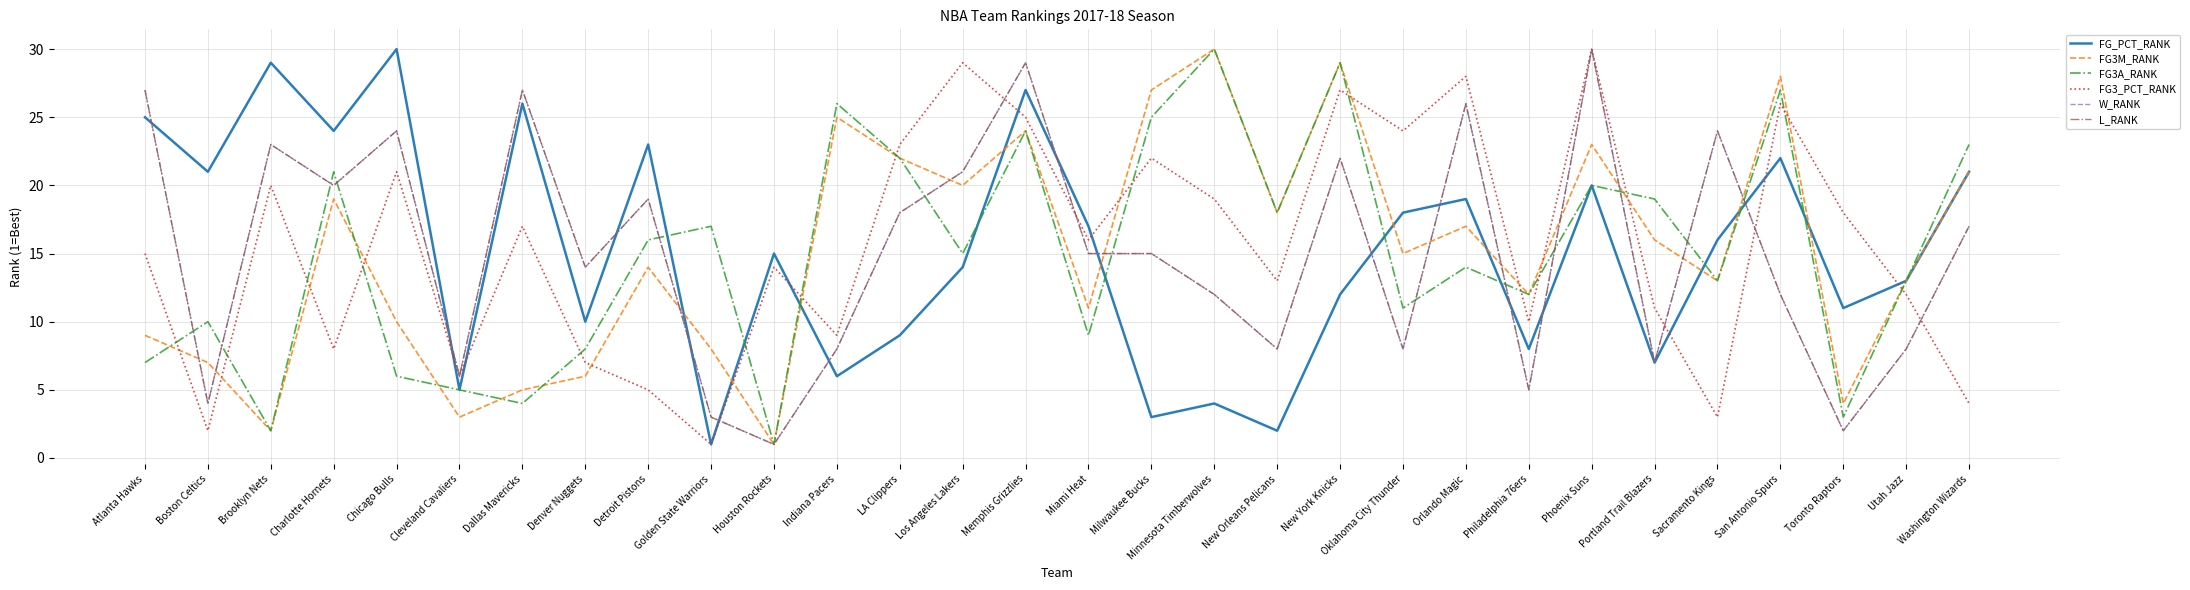

What is the difference between the second highest and second lowest values in the FG3_PCT_RANK series?

27